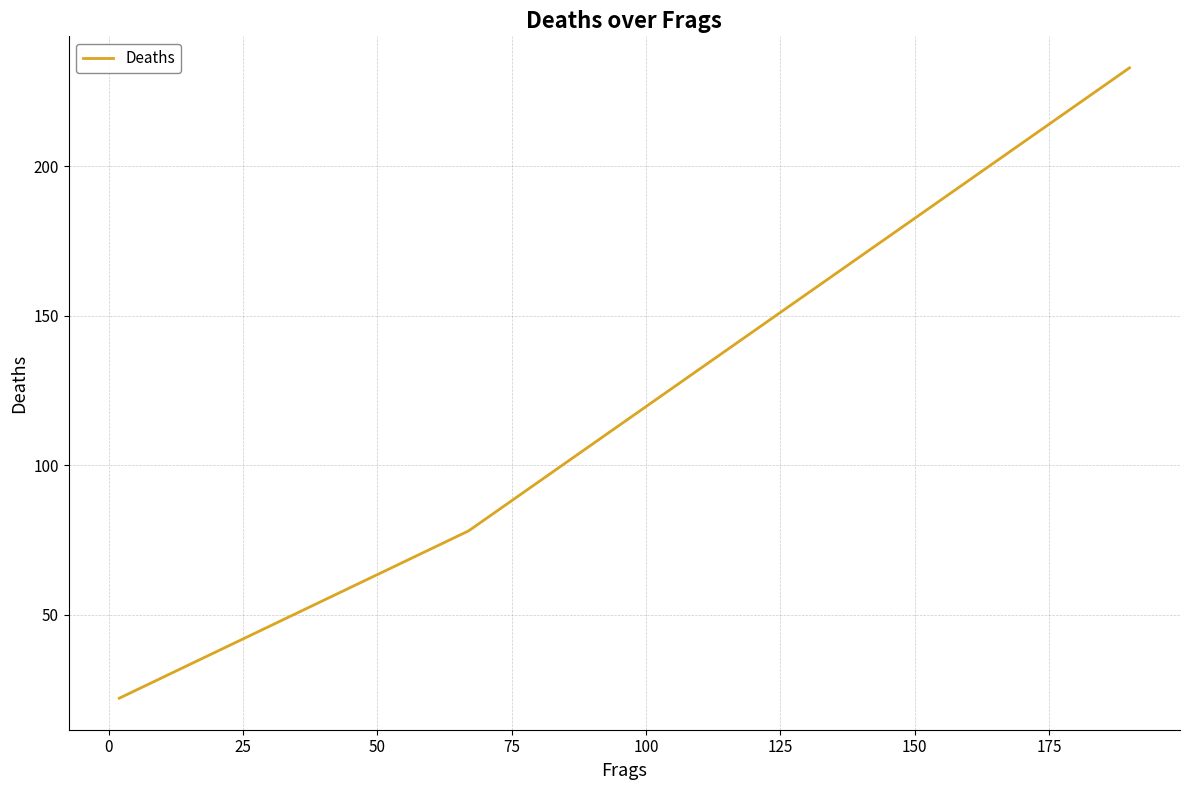

What is the minimum value shown in the chart?

22